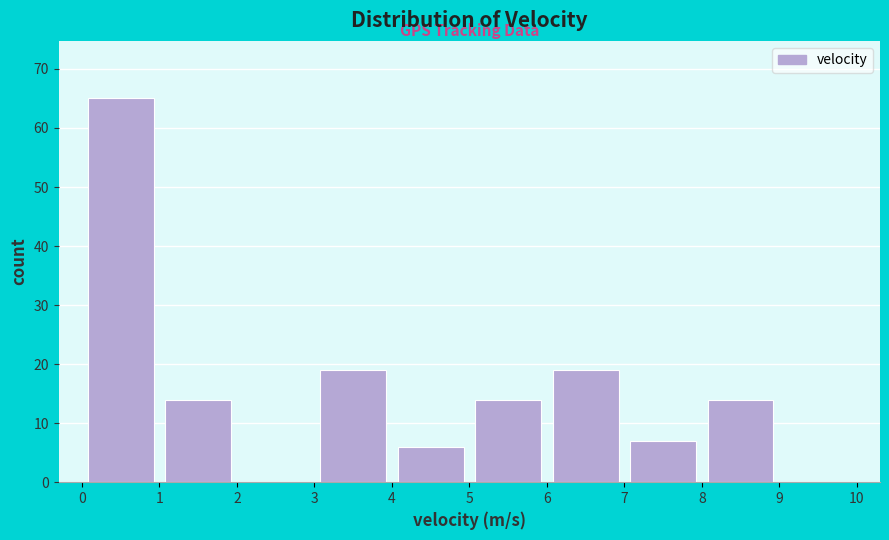

Over which range of the x-axis is the bar tallest?

0 to 1